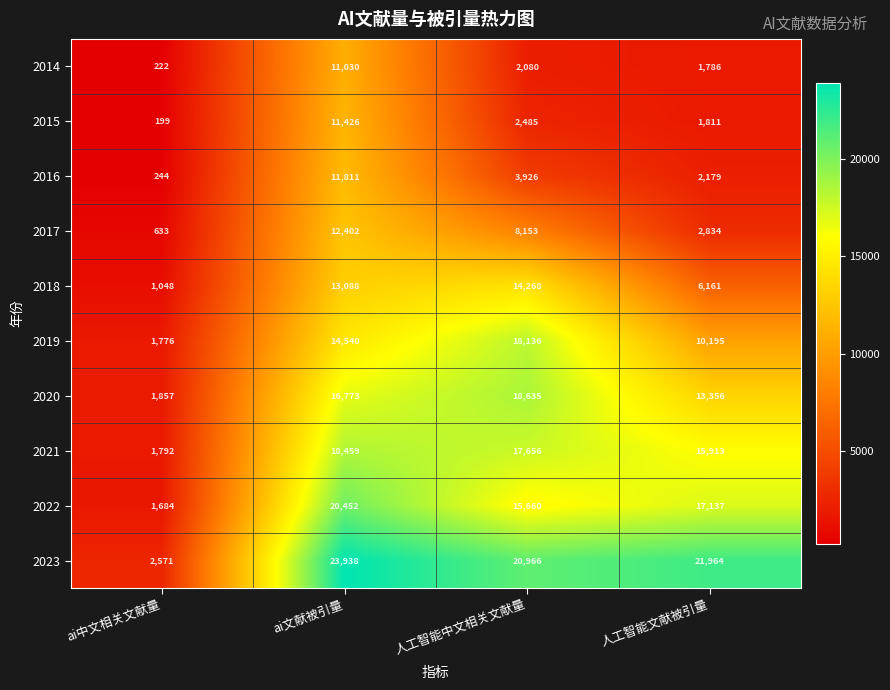

True or false: 2019 has a value of 1776 at ai中文相关文献量.

True